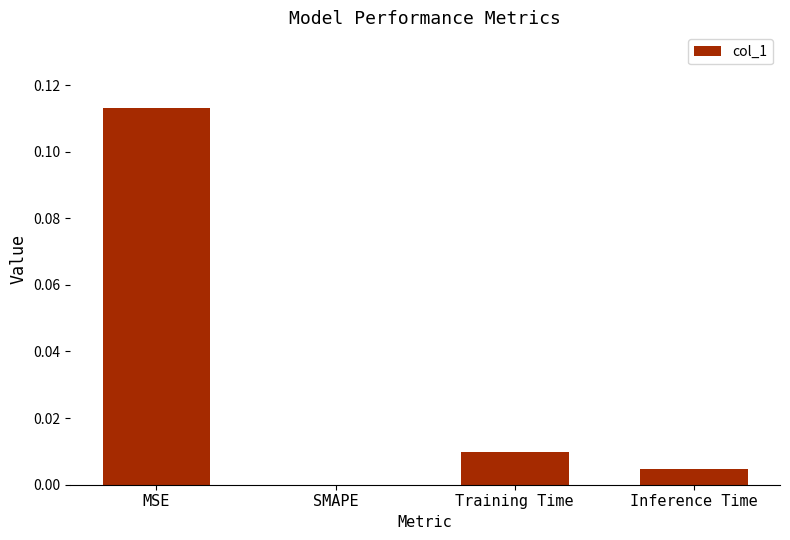

The chart shows a value of 0.0 at SMAPE. True or false?

True